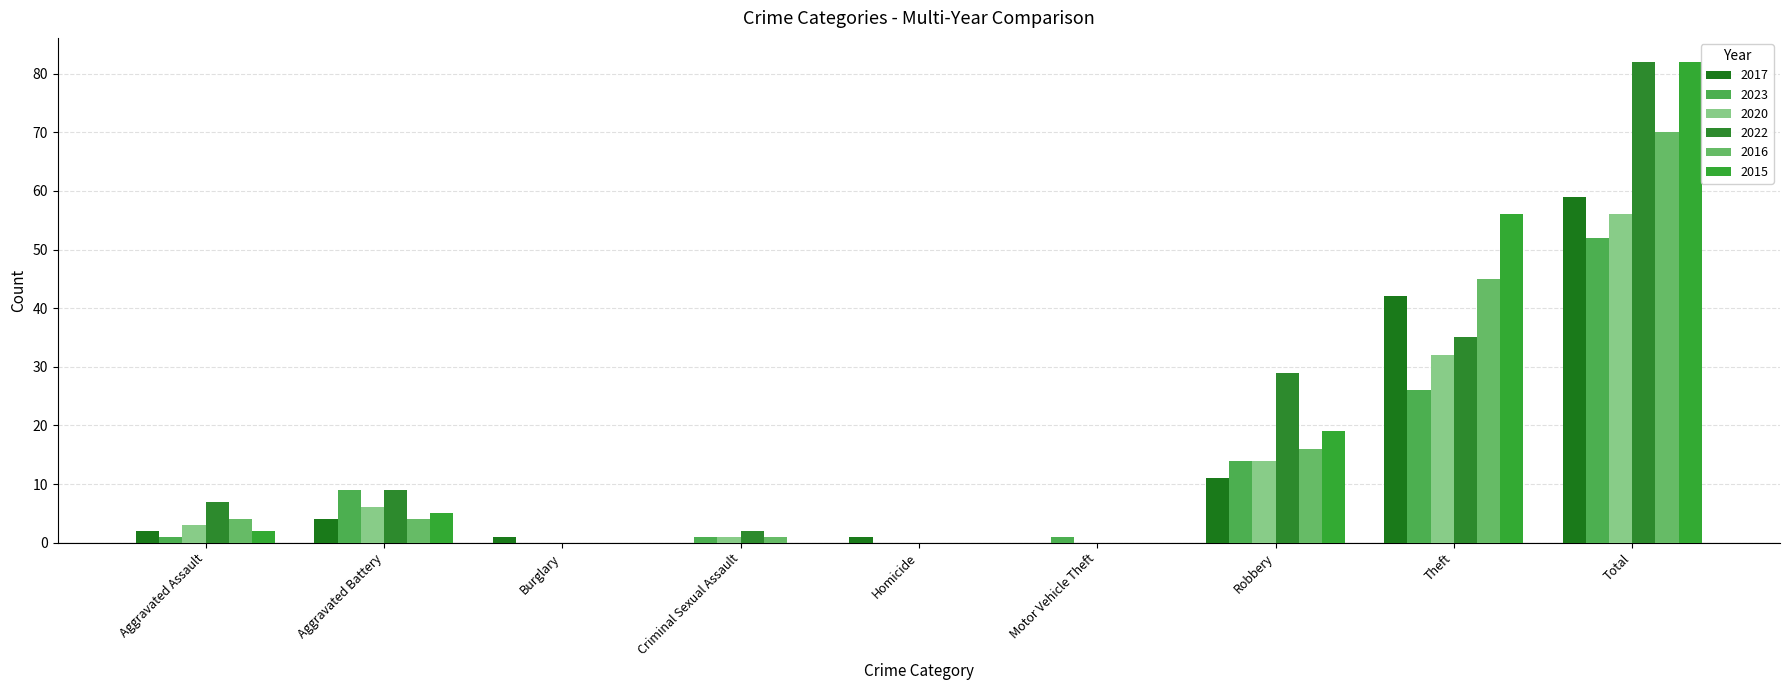

Is the value of 2023 at Aggravated Battery greater than the value of 2016 at Aggravated Assault?

Yes